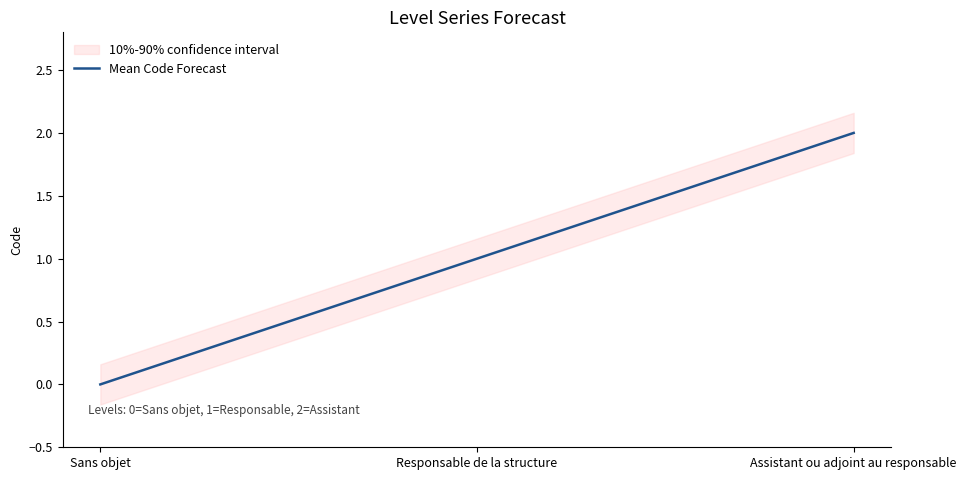

Between Sans objet and Responsable de la structure, which is larger?

Responsable de la structure